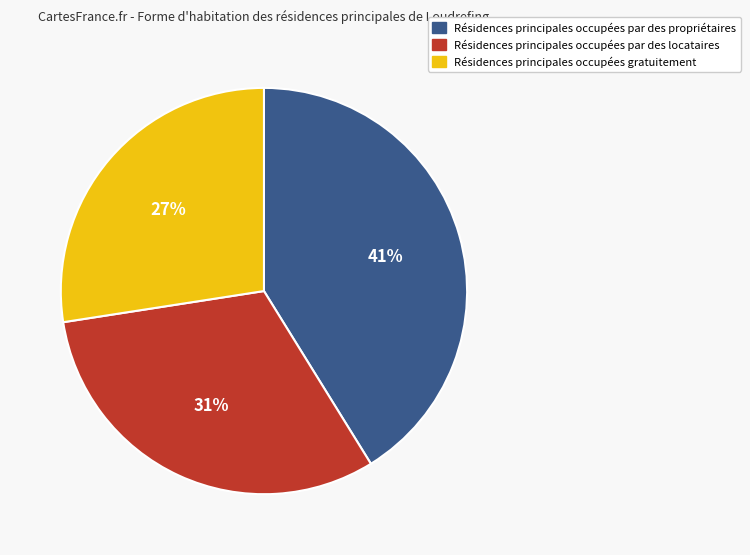

Approximately how many times larger is the value at Résidences principales occupées par des propriétaires compared to Résidences principales occupées gratuitement?

1.5